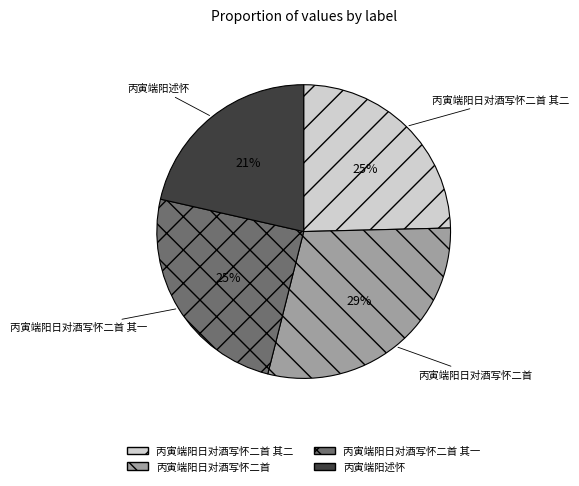

Does 丙寅端阳日对酒写怀二首 其一 account for over 50% of the chart?

No